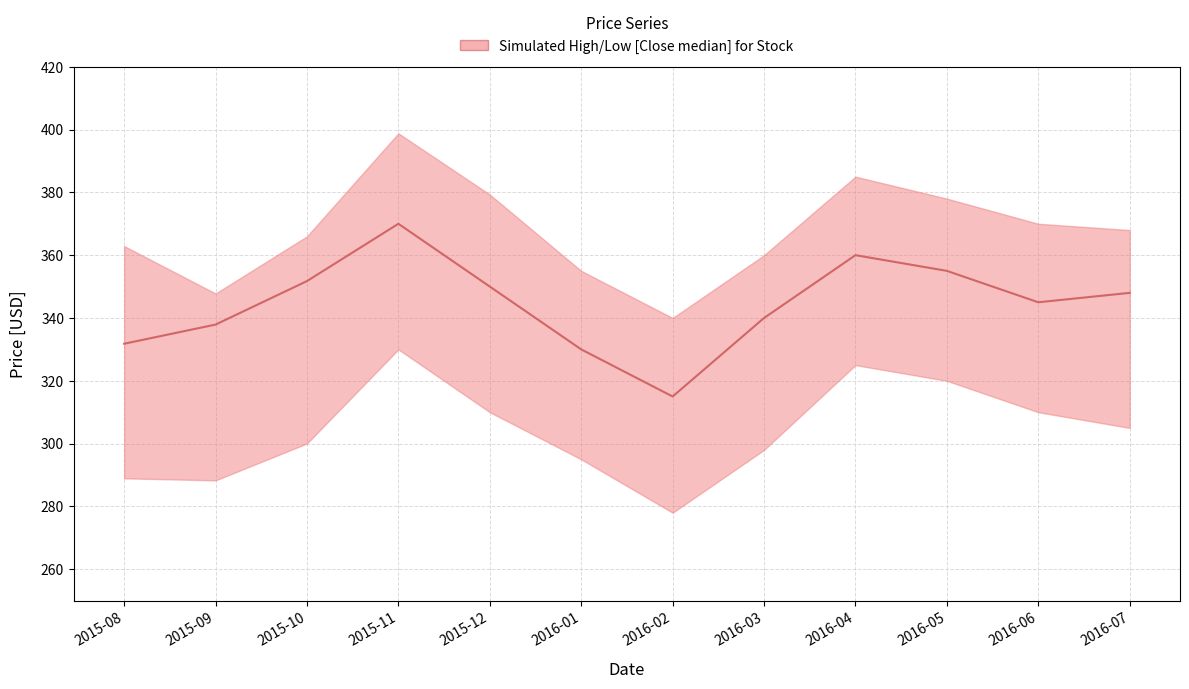

How many interior local valleys (lower than both neighbors) does the data have?

2